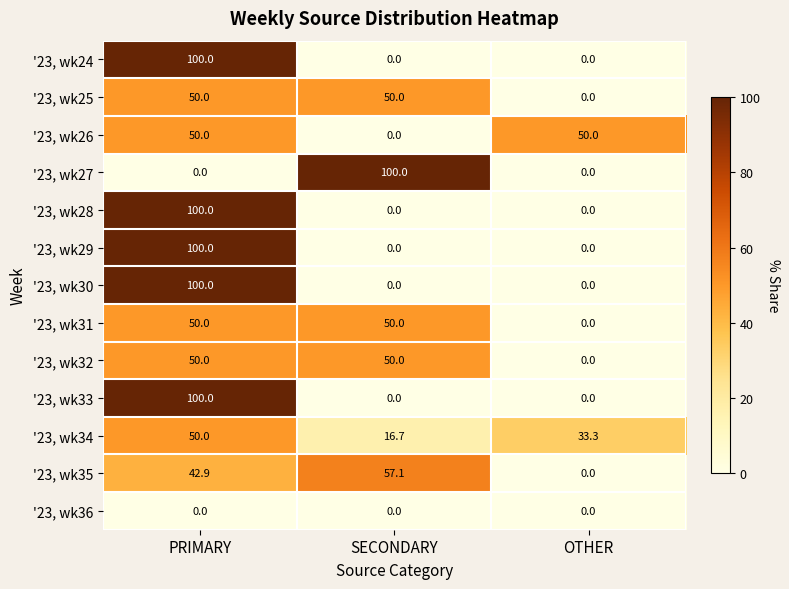

At which category is the sum across all series the highest?

PRIMARY